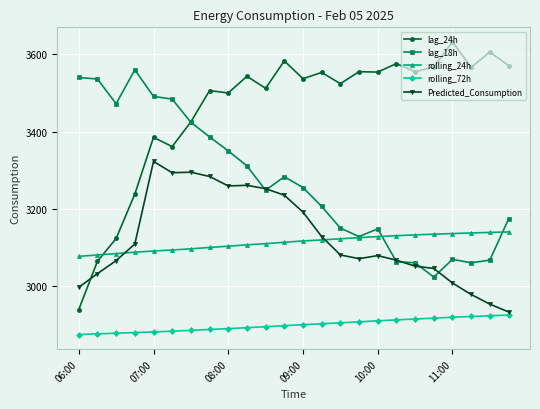

How many categories are shown in the chart?

24